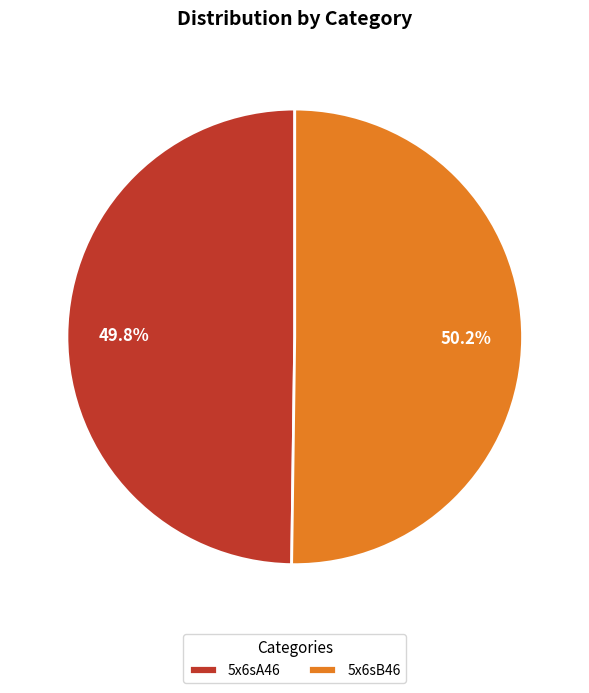

Approximately how many times larger is the value at 5x6sA46 compared to 5x6sB46?

1.0